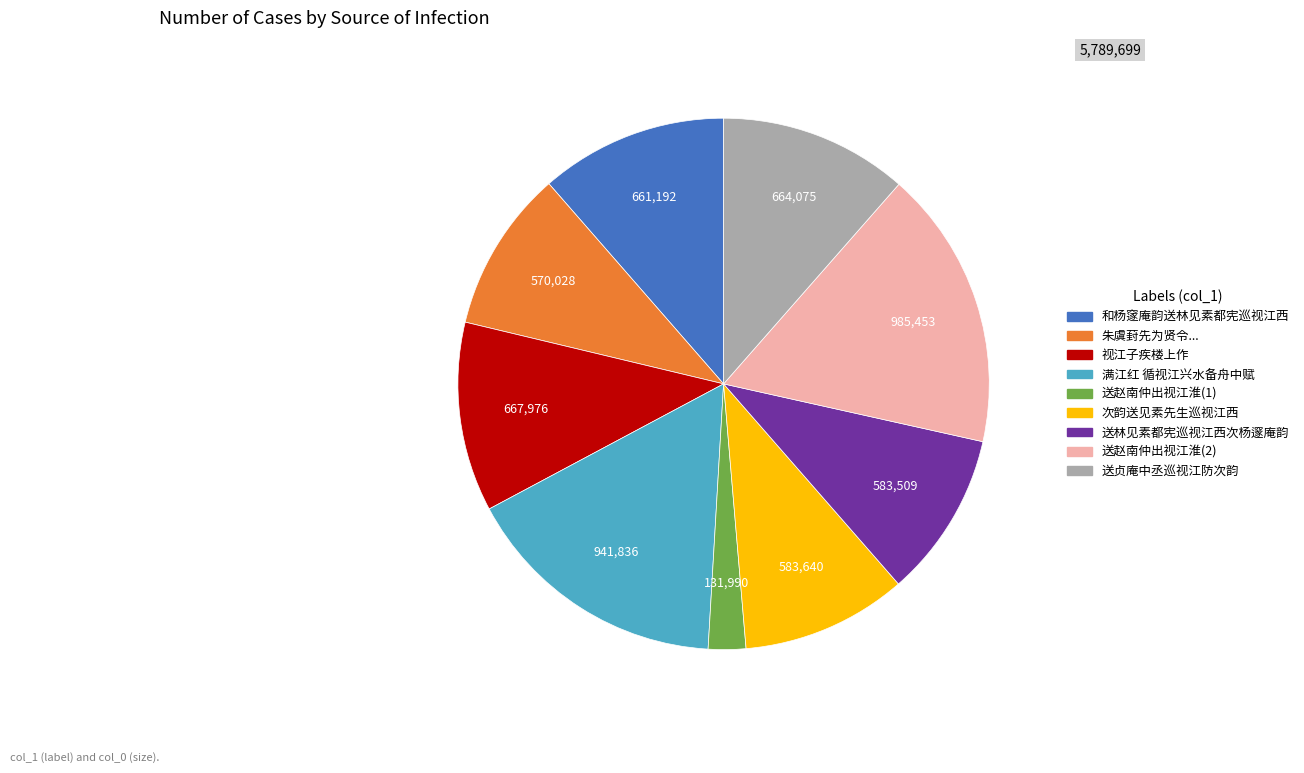

Is there any slice that represents more than half of the pie?

No